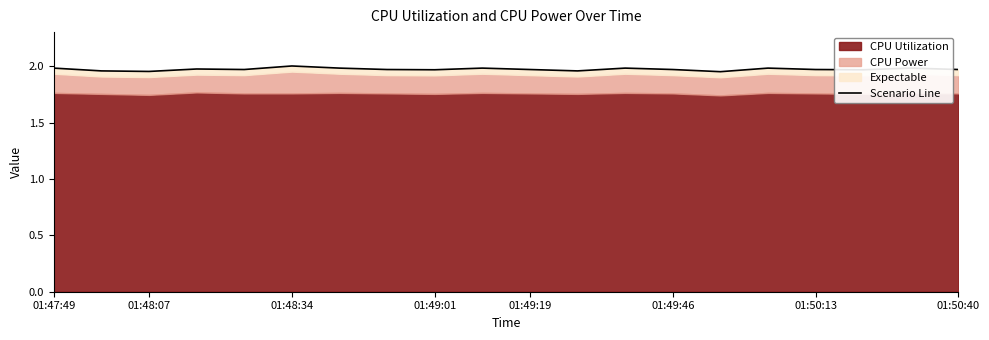

The chart shows a value of 2.0 at 14. True or false?

True